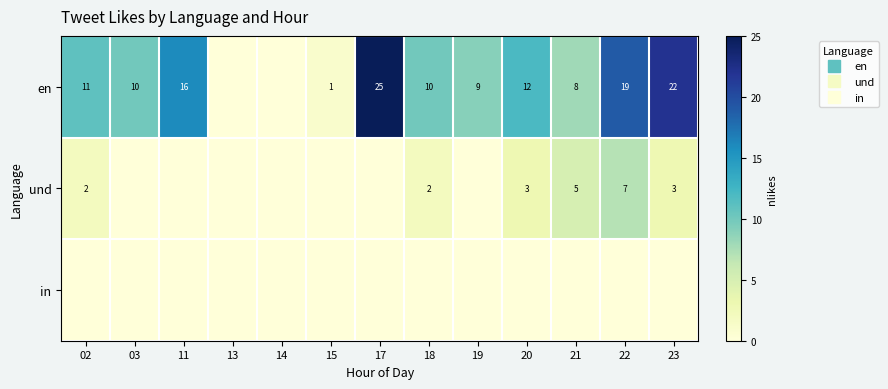

At which label does row_0 reach its minimum?

13